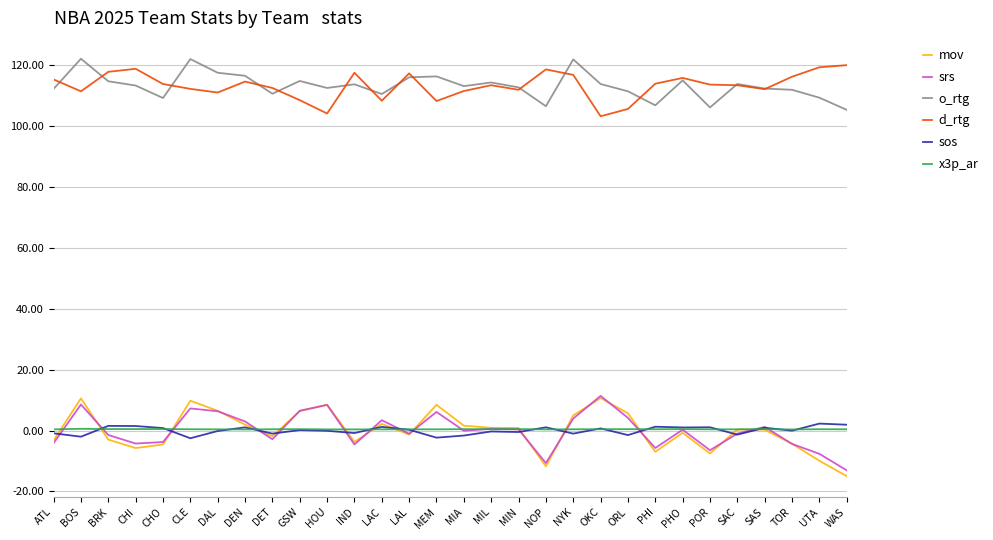

What are all the series names shown in the legend?

mov, srs, o_rtg, d_rtg, sos, x3p_ar